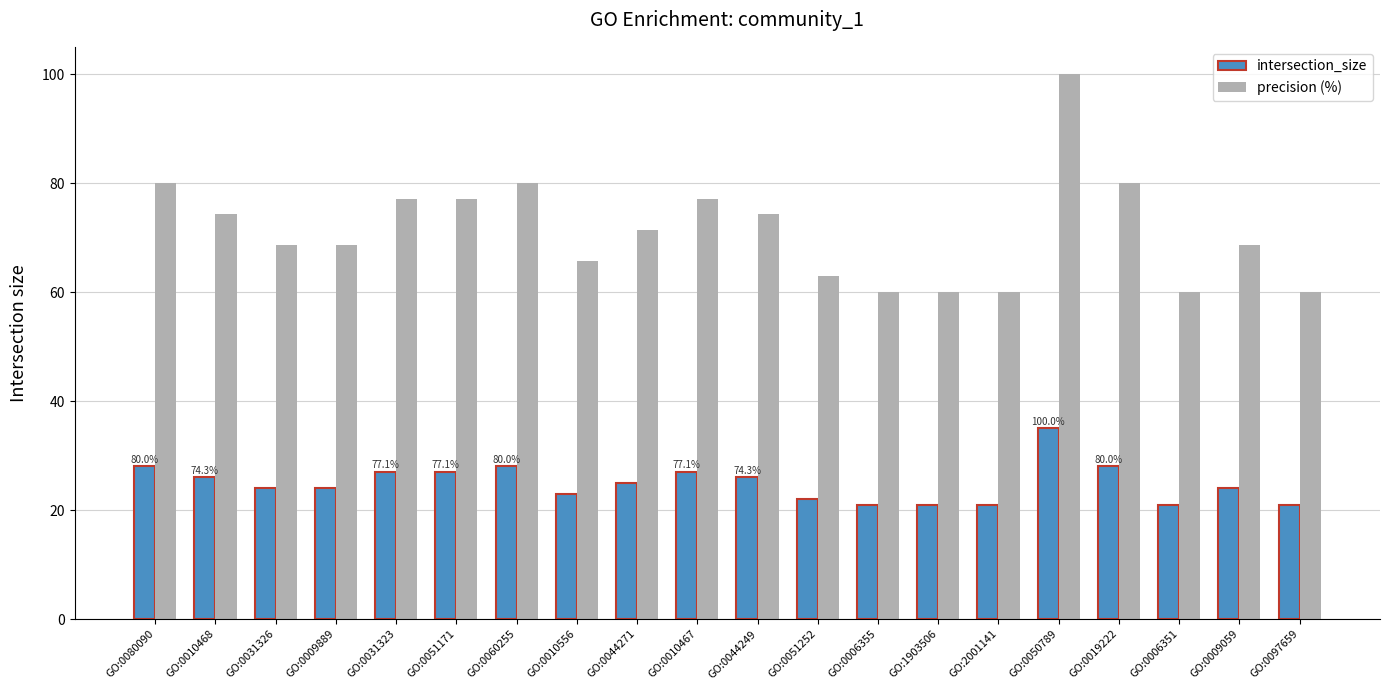

What are all the series names shown in the legend?

intersection_size, precision (%)